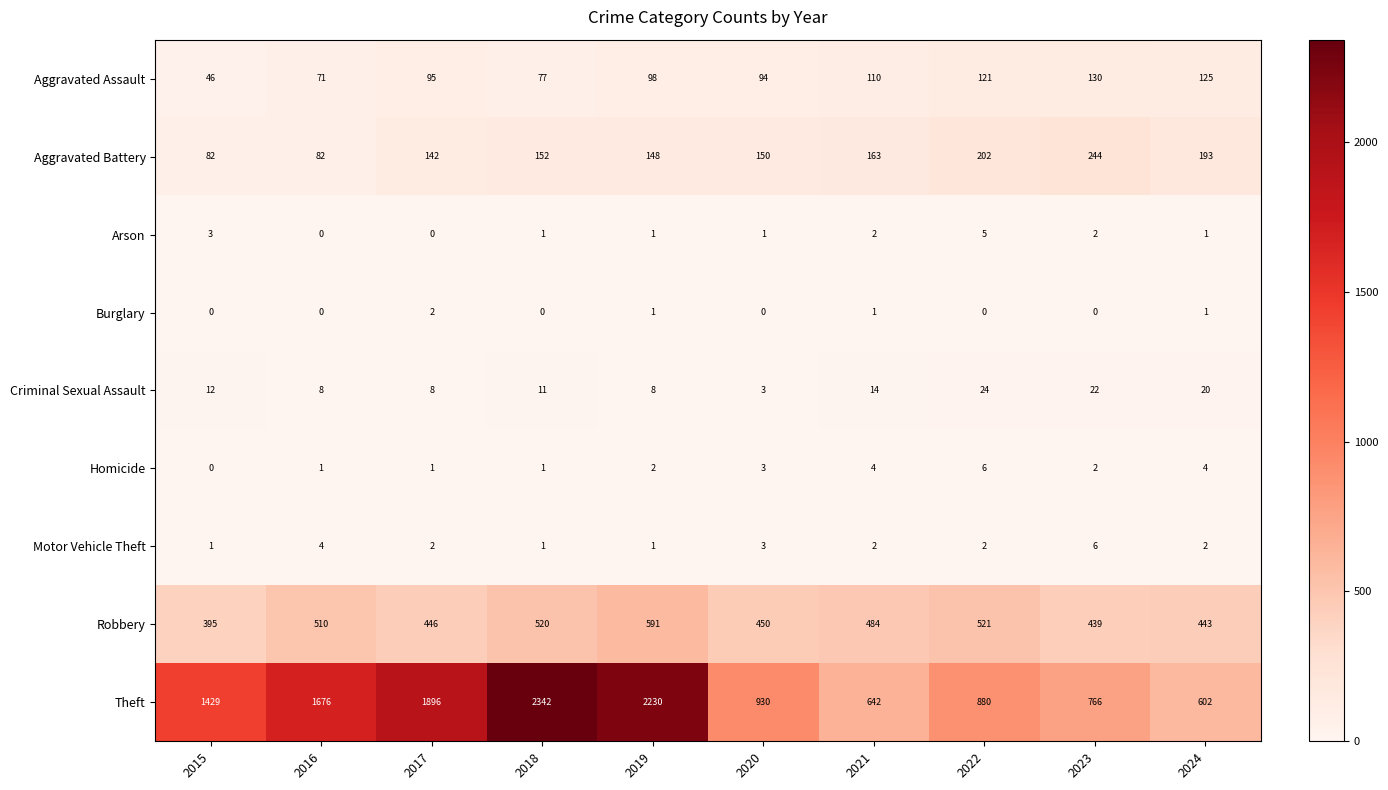

What is the greatest value displayed?

2342